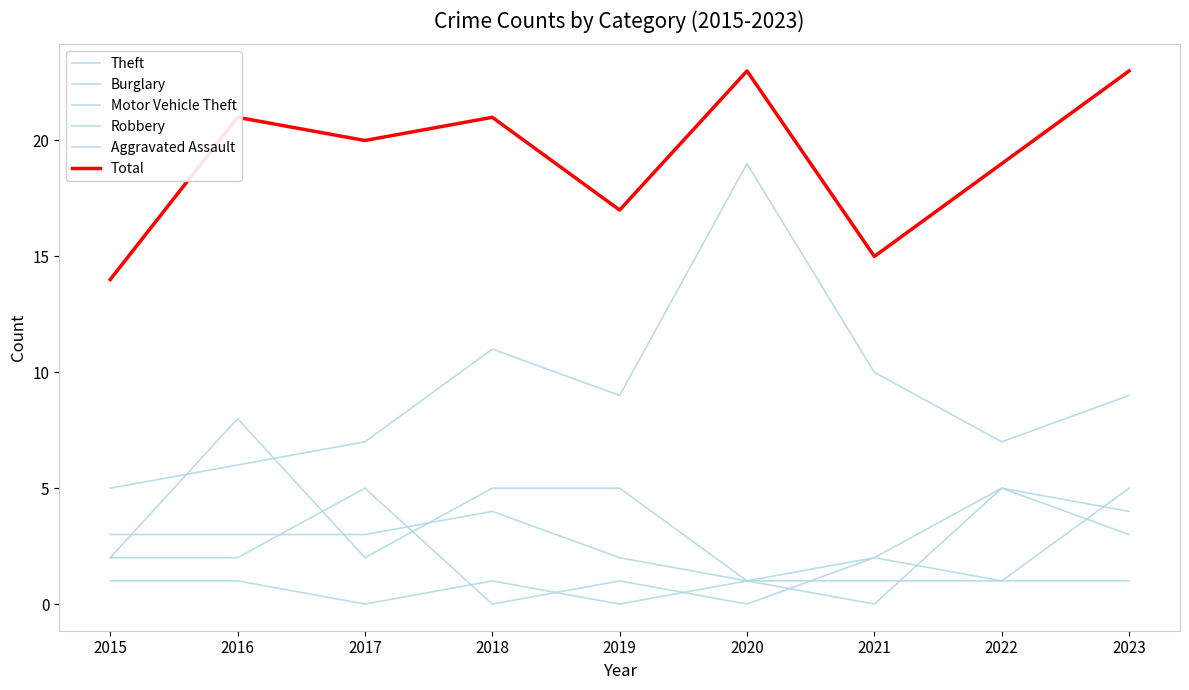

True or false: Theft and Aggravated Assault intersect in this chart.

False